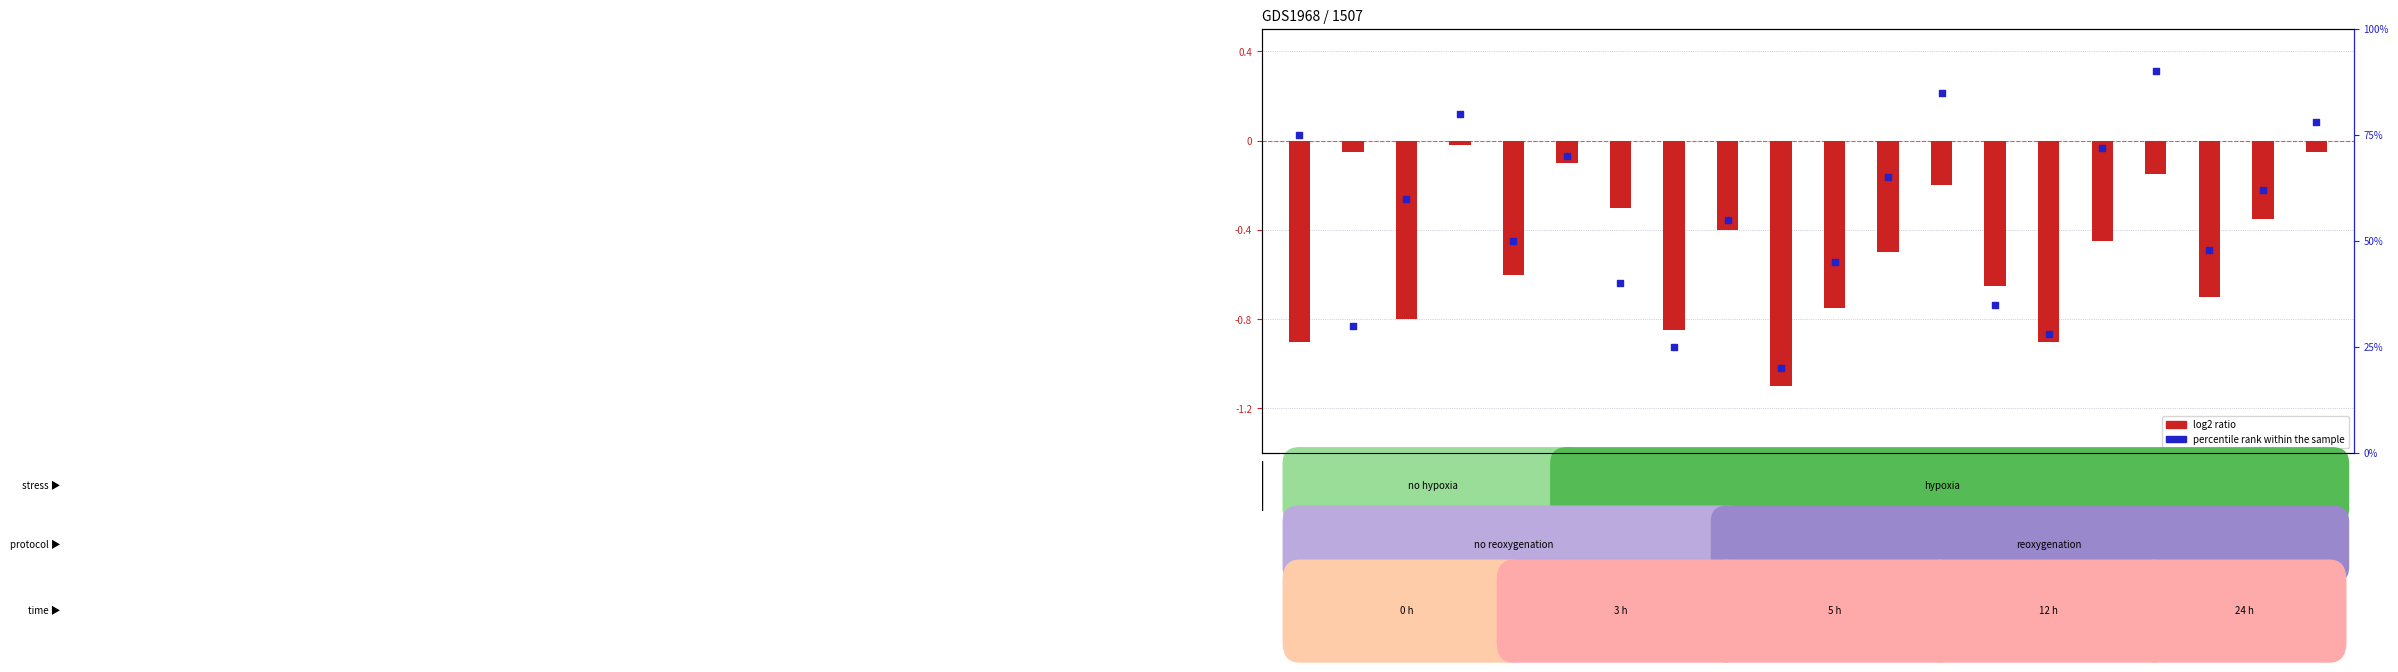

Between 15882-01 and 14717-02, which is larger?

14717-02